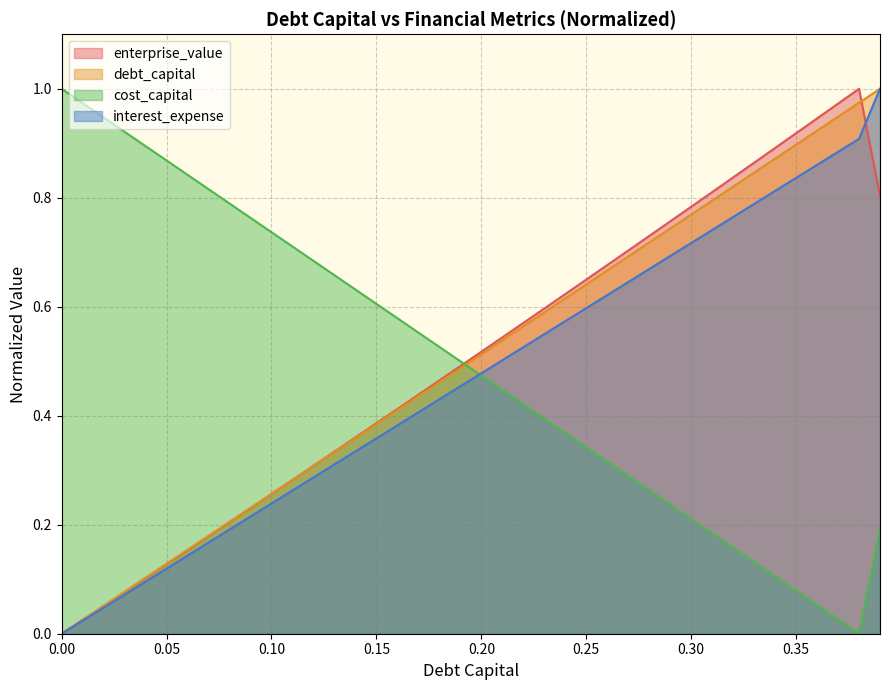

True or false: interest_expense has a value of 1.0 at 0.29.

False